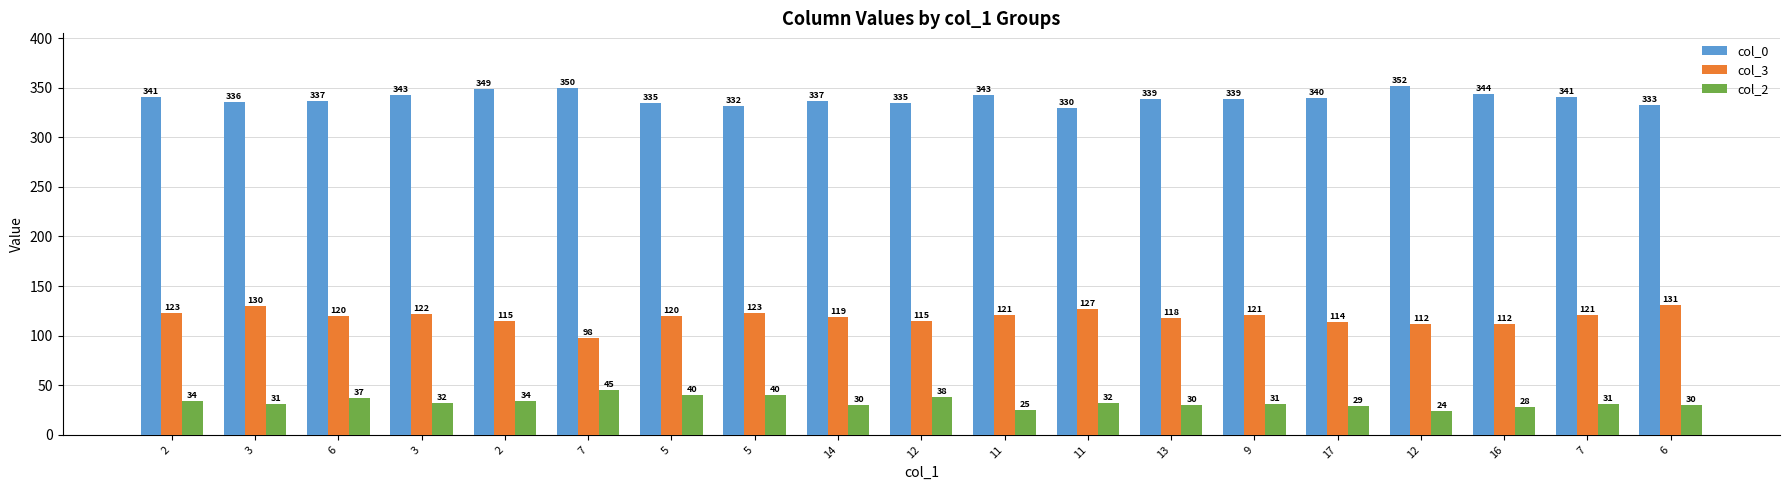

What is the minimum value for col_0?

330